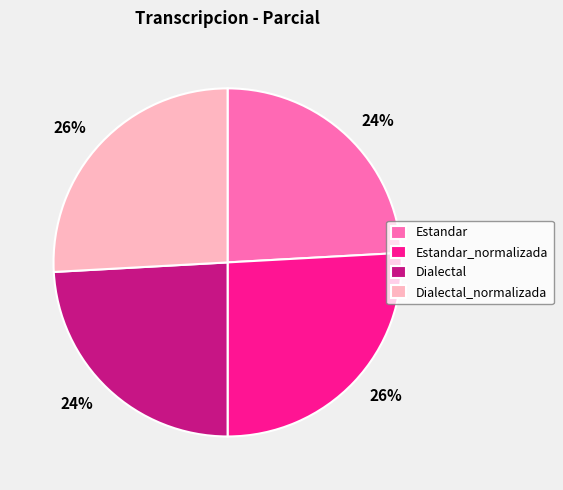

To the nearest percent, what is the average slice percentage?

25%